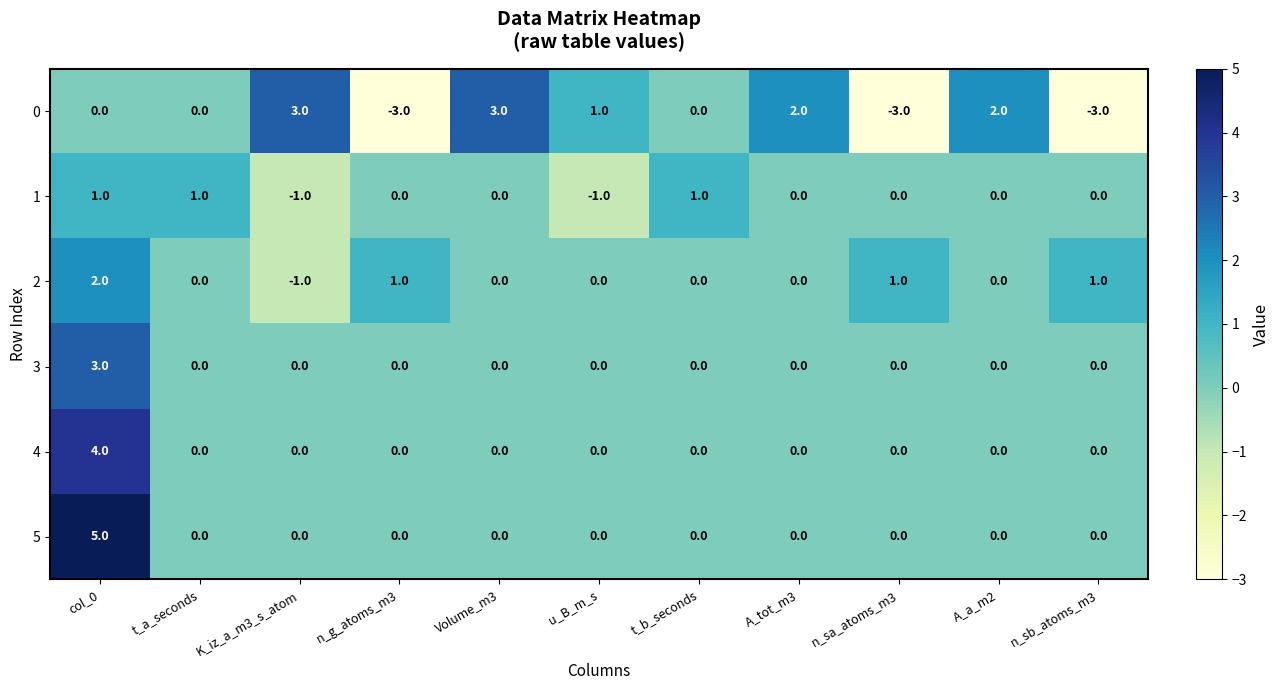

Between t_a_seconds and K_iz_a_m3_s_atom, which series saw the biggest shift?

0